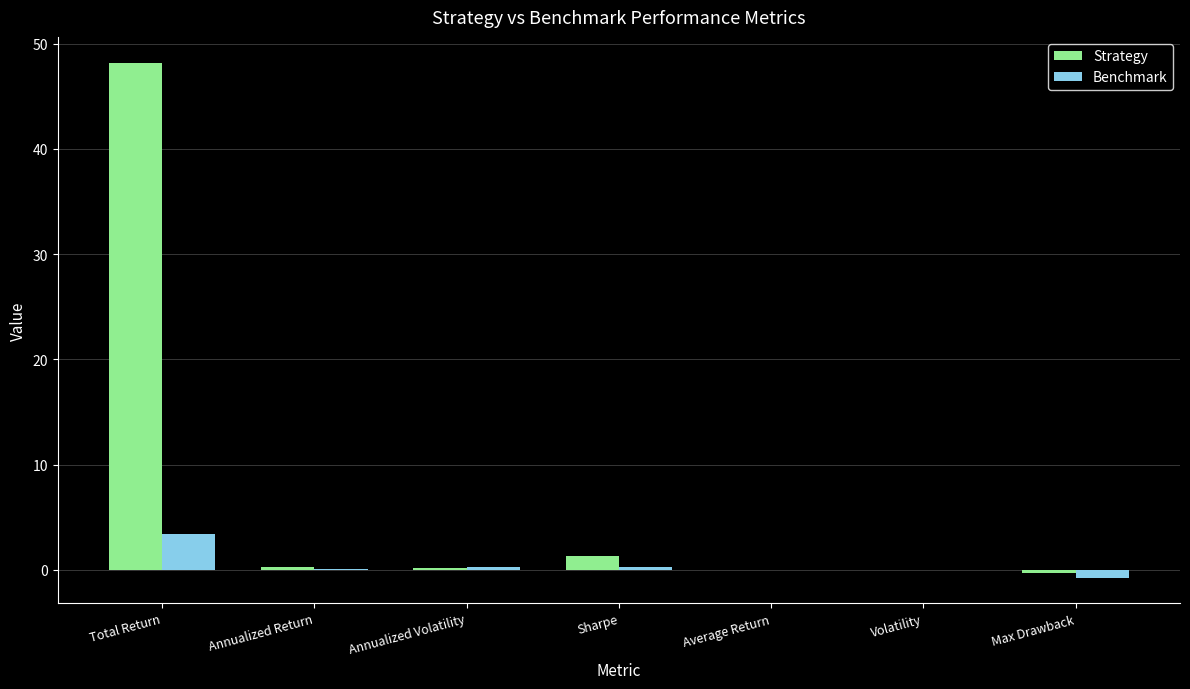

Which label corresponds to the largest value in the chart?

Total Return